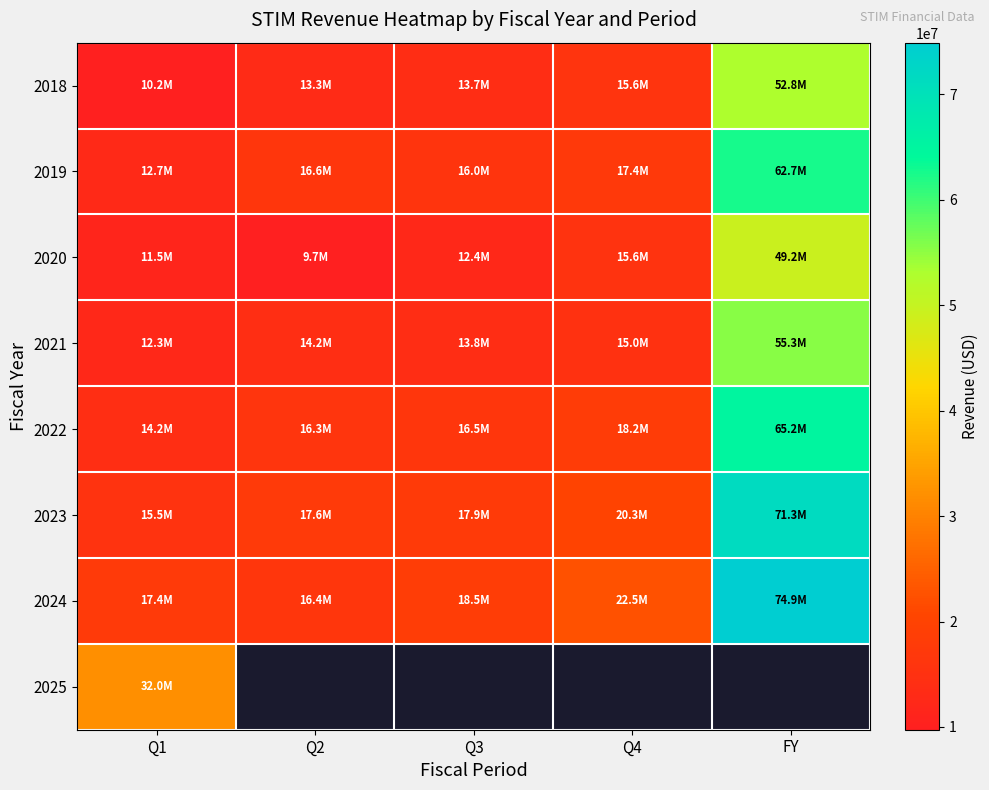

How many values in the 2023 series are below 17884000?

2